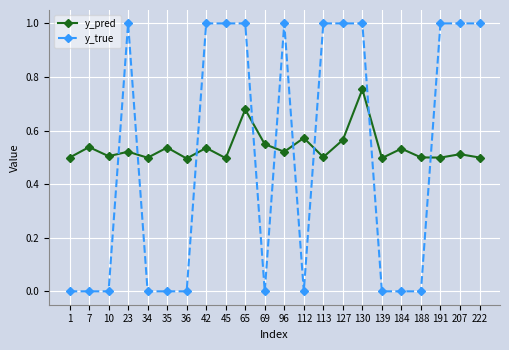

List the series in order of their peak value, lowest first.

y_pred, y_true